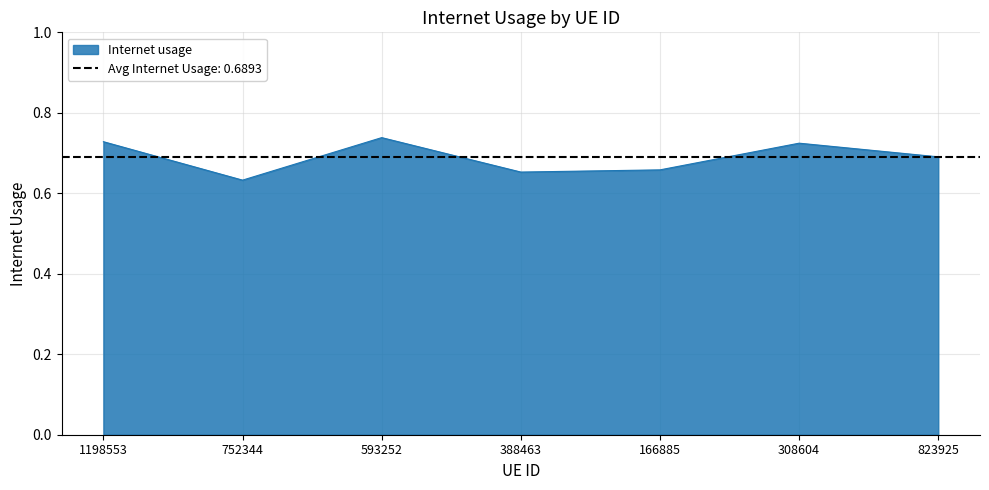

Between 593252 and 823925, which is larger?

593252